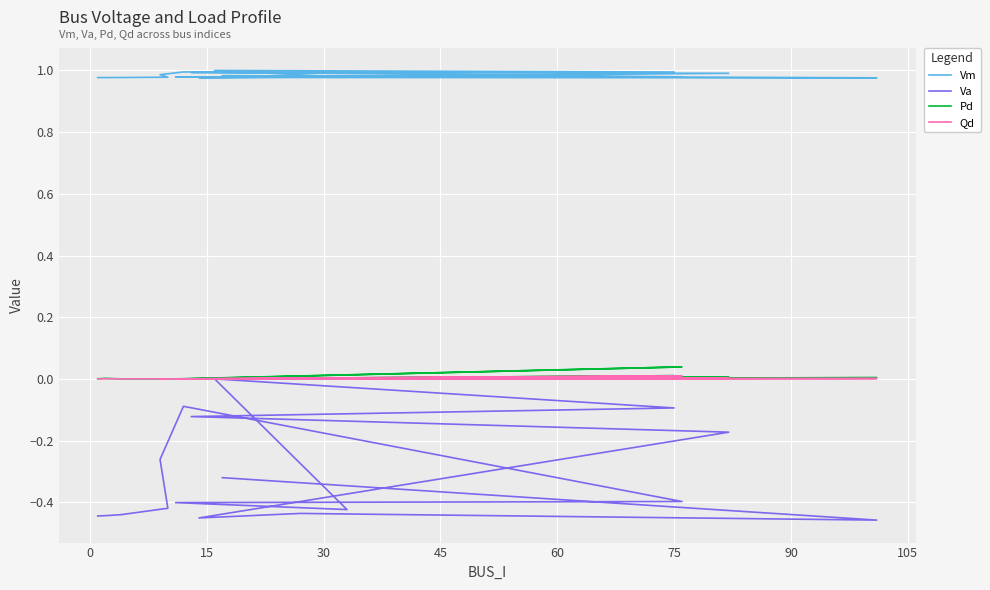

Does the chart display data point markers on the line(s)?

No